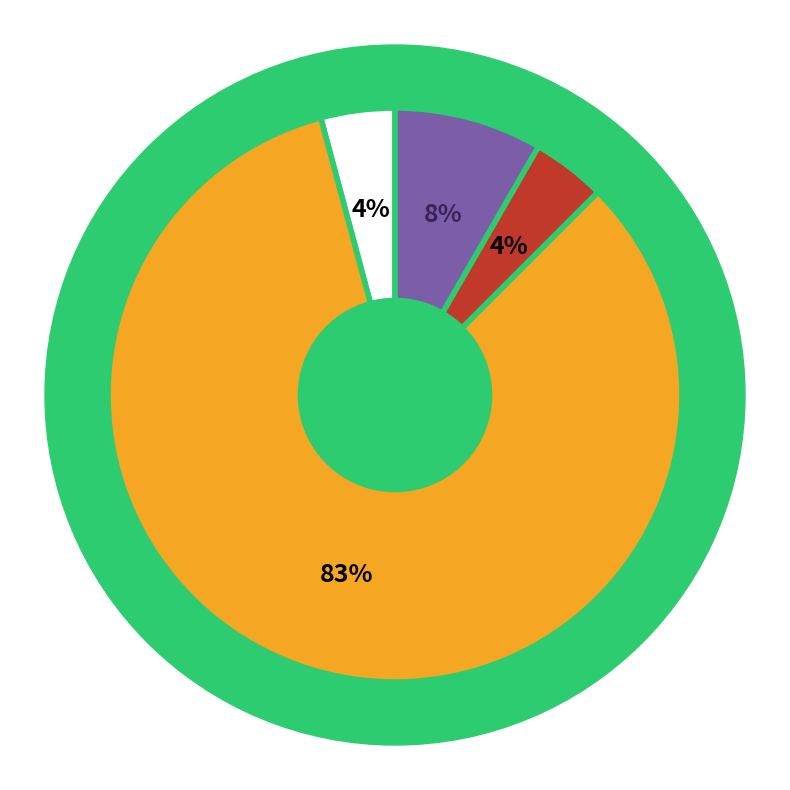

True or false: row_28 accounts for 1% of the total.

False